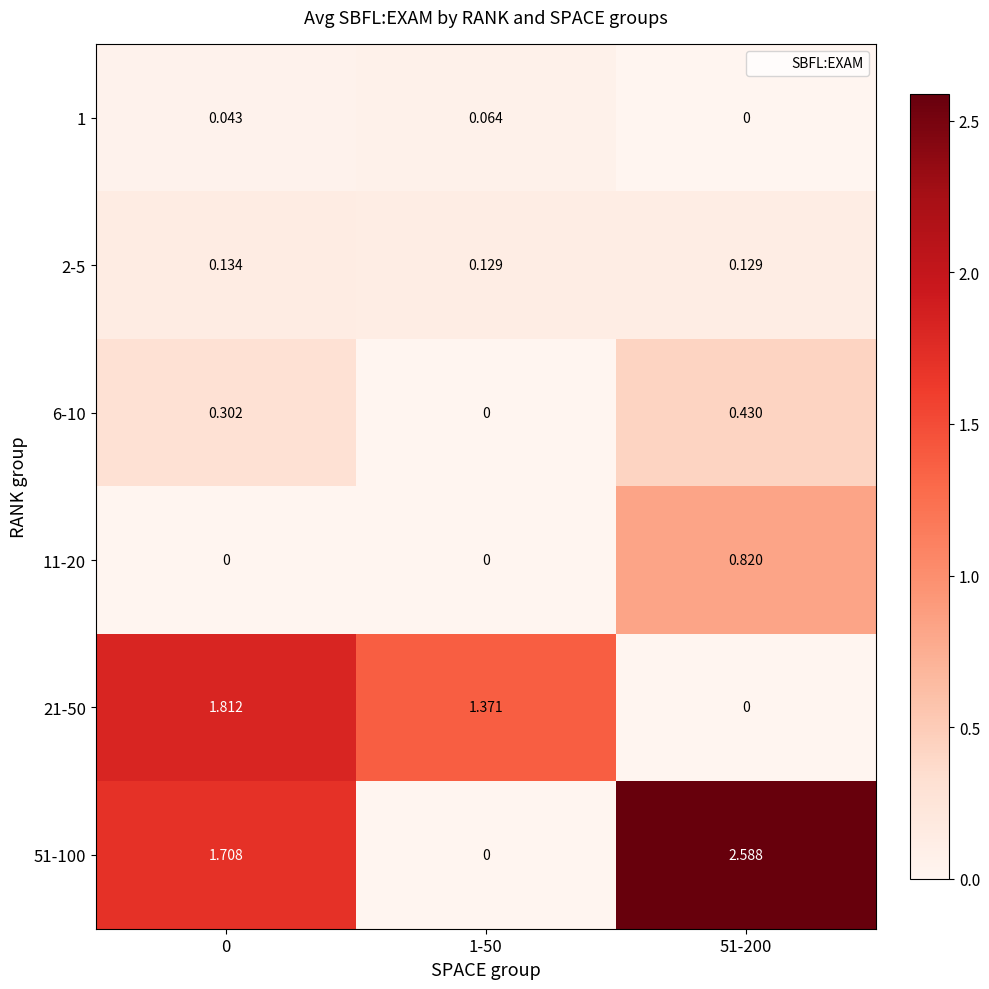

Is the value of 2-5 at 0 greater than the value of 1 at 51-200?

Yes